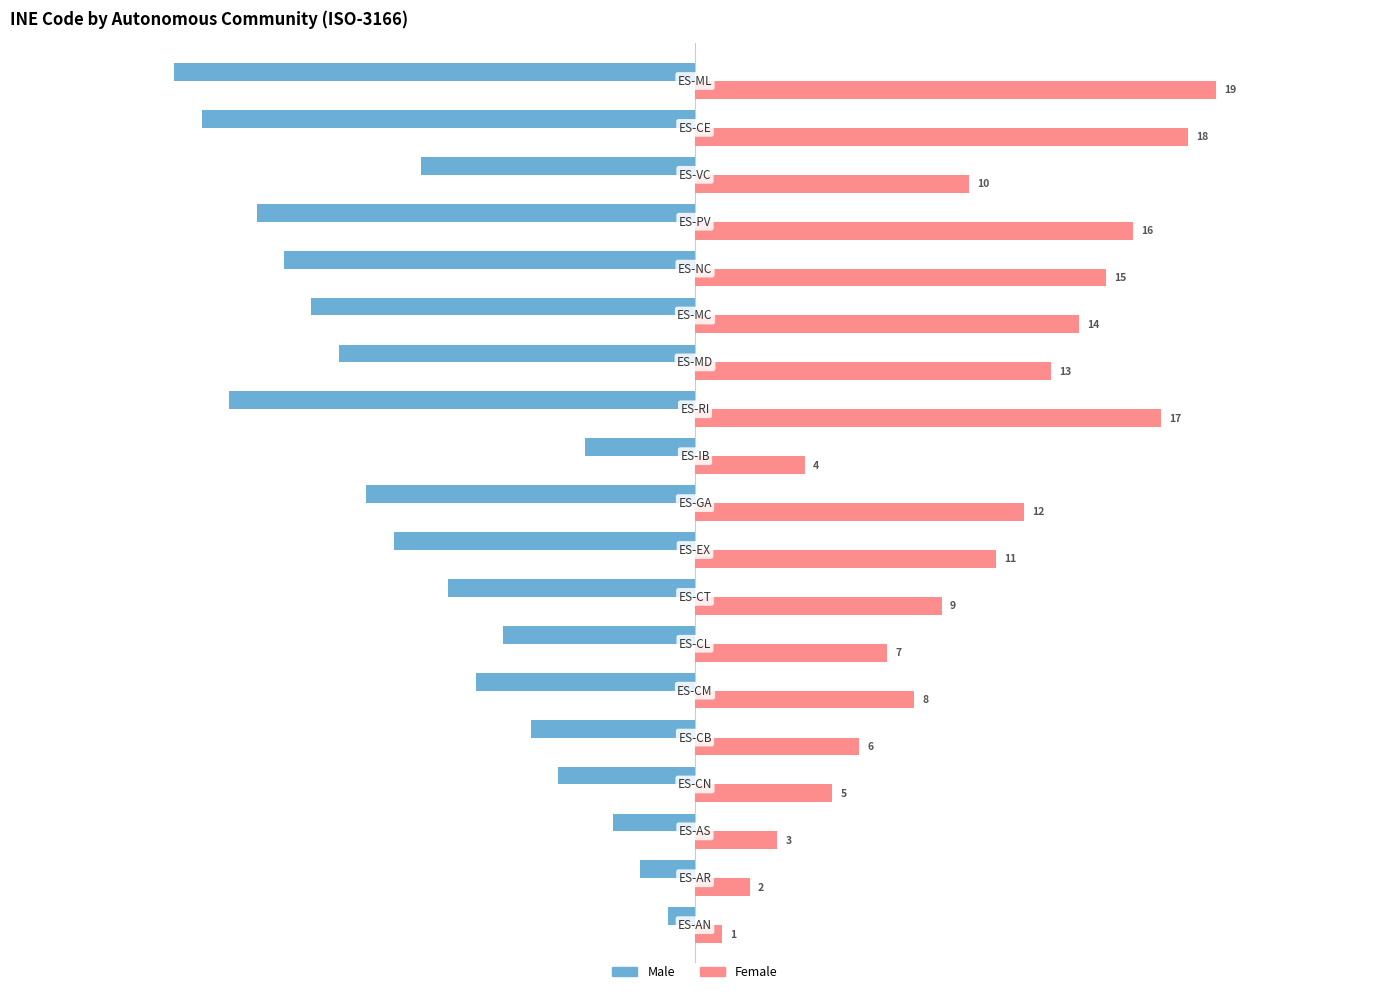

What is the average value of the Female series?

10